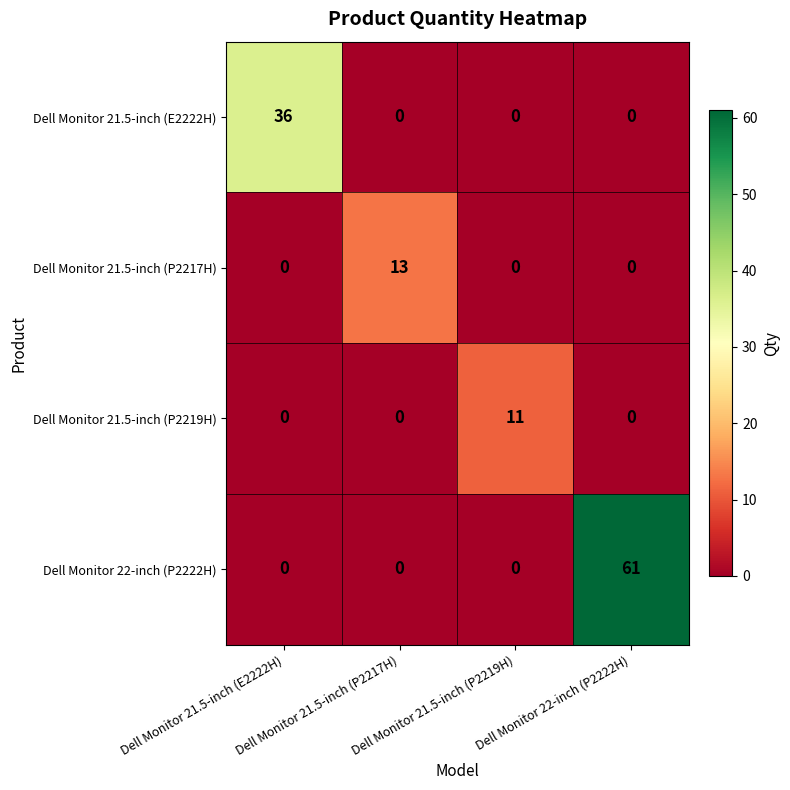

Reading left to right, transcribe all the data shown in this chart.

Dell Monitor 21.5-inch (E2222H): Dell Monitor 21.5-inch (E2222H)=36	Dell Monitor 21.5-inch (P2217H)=0	Dell Monitor 21.5-inch (P2219H)=0	Dell Monitor 22-inch (P2222H)=0
Dell Monitor 21.5-inch (P2217H): Dell Monitor 21.5-inch (E2222H)=0	Dell Monitor 21.5-inch (P2217H)=13	Dell Monitor 21.5-inch (P2219H)=0	Dell Monitor 22-inch (P2222H)=0
Dell Monitor 21.5-inch (P2219H): Dell Monitor 21.5-inch (E2222H)=0	Dell Monitor 21.5-inch (P2217H)=0	Dell Monitor 21.5-inch (P2219H)=11	Dell Monitor 22-inch (P2222H)=0
Dell Monitor 22-inch (P2222H): Dell Monitor 21.5-inch (E2222H)=0	Dell Monitor 21.5-inch (P2217H)=0	Dell Monitor 21.5-inch (P2219H)=0	Dell Monitor 22-inch (P2222H)=61